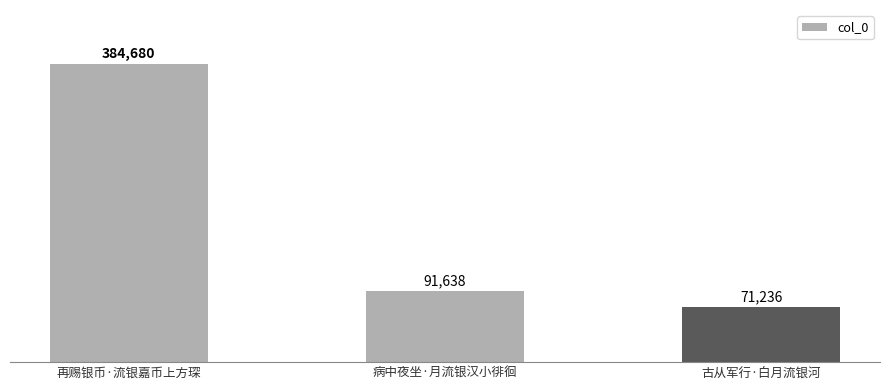

What is the sum of the values at 古从军行·白月流银河 and 病中夜坐·月流银汉小徘徊?

162874